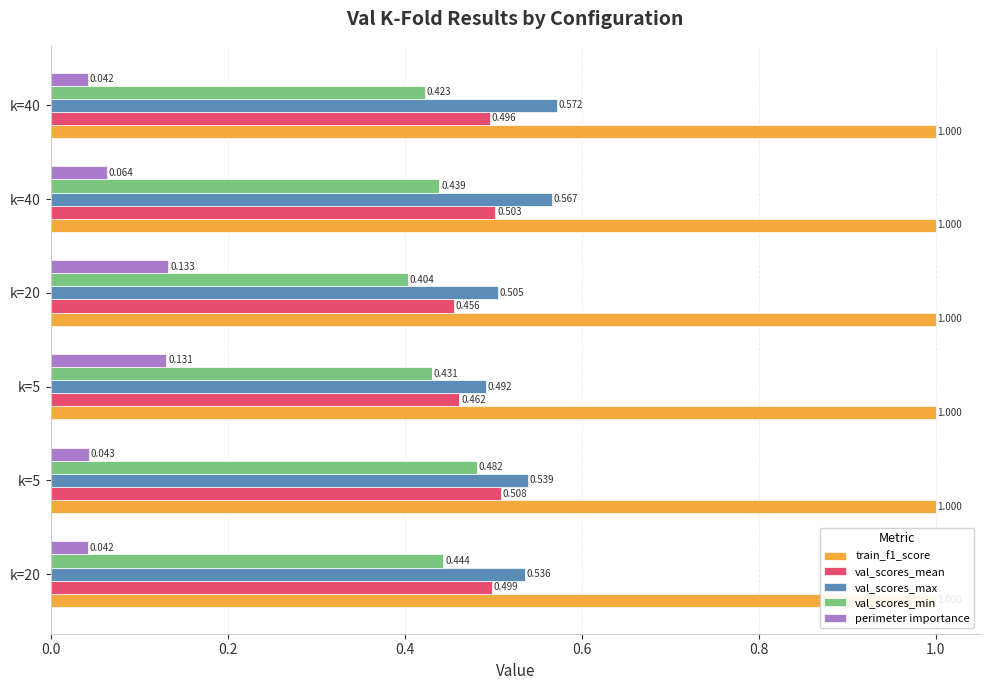

What is the average value of the perimeter importance series?

0.1